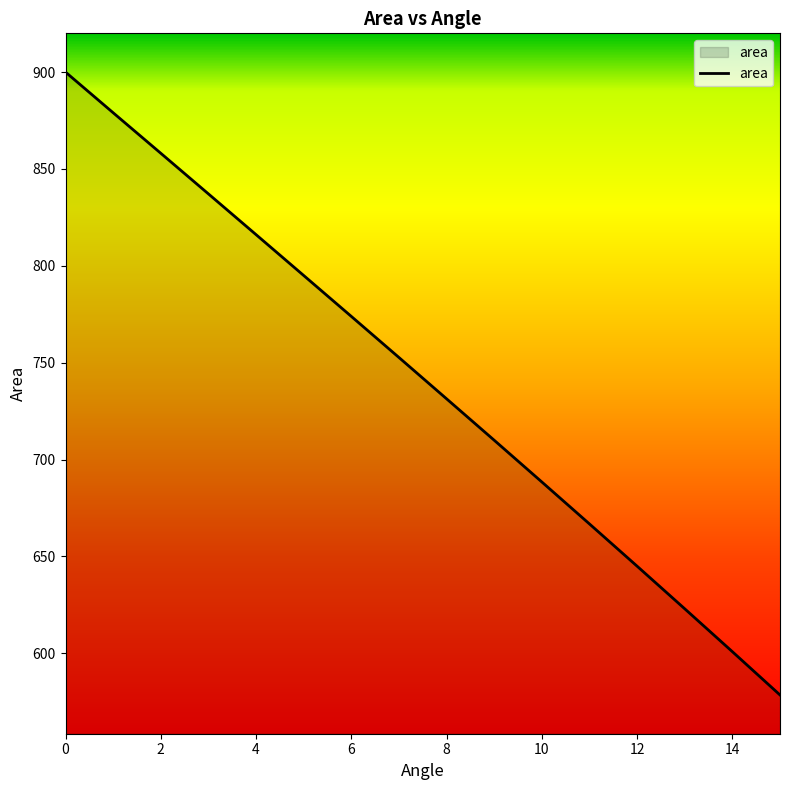

What is the greatest value displayed?

900.0